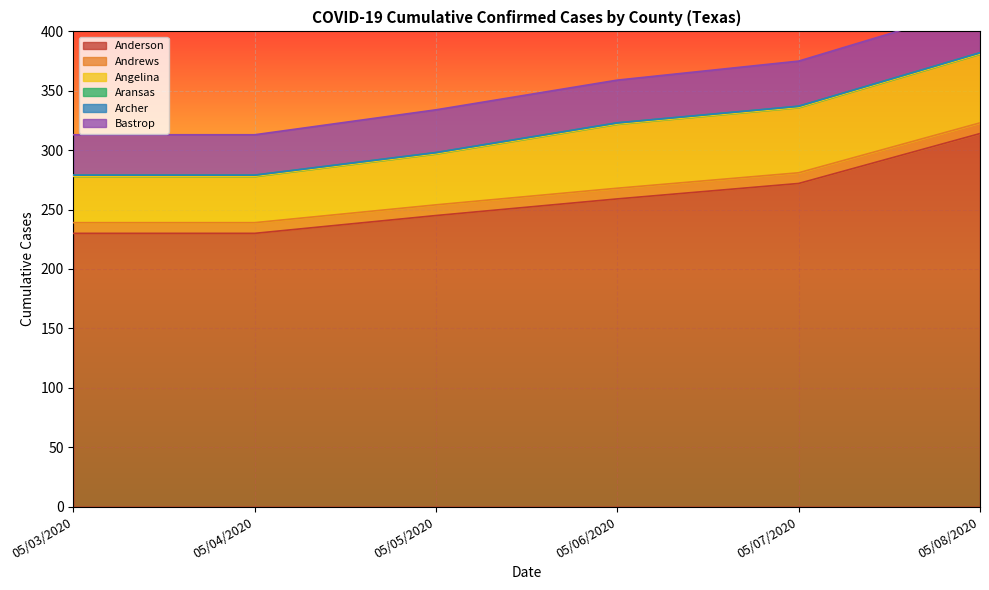

What are all the series names shown in the legend?

Anderson, Andrews, Angelina, Aransas, Archer, Bastrop